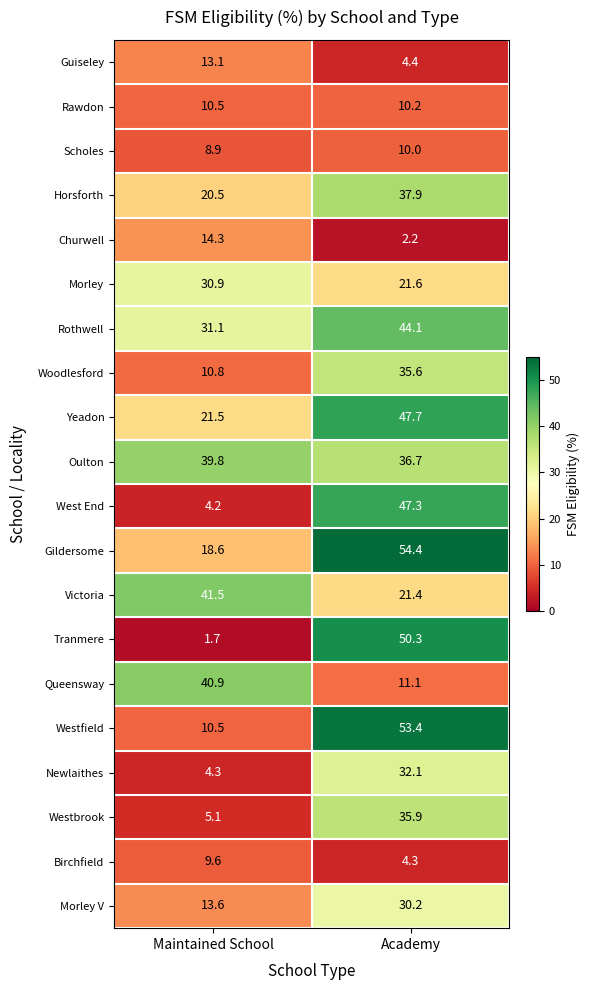

Which label corresponds to the largest value in the chart?

Academy